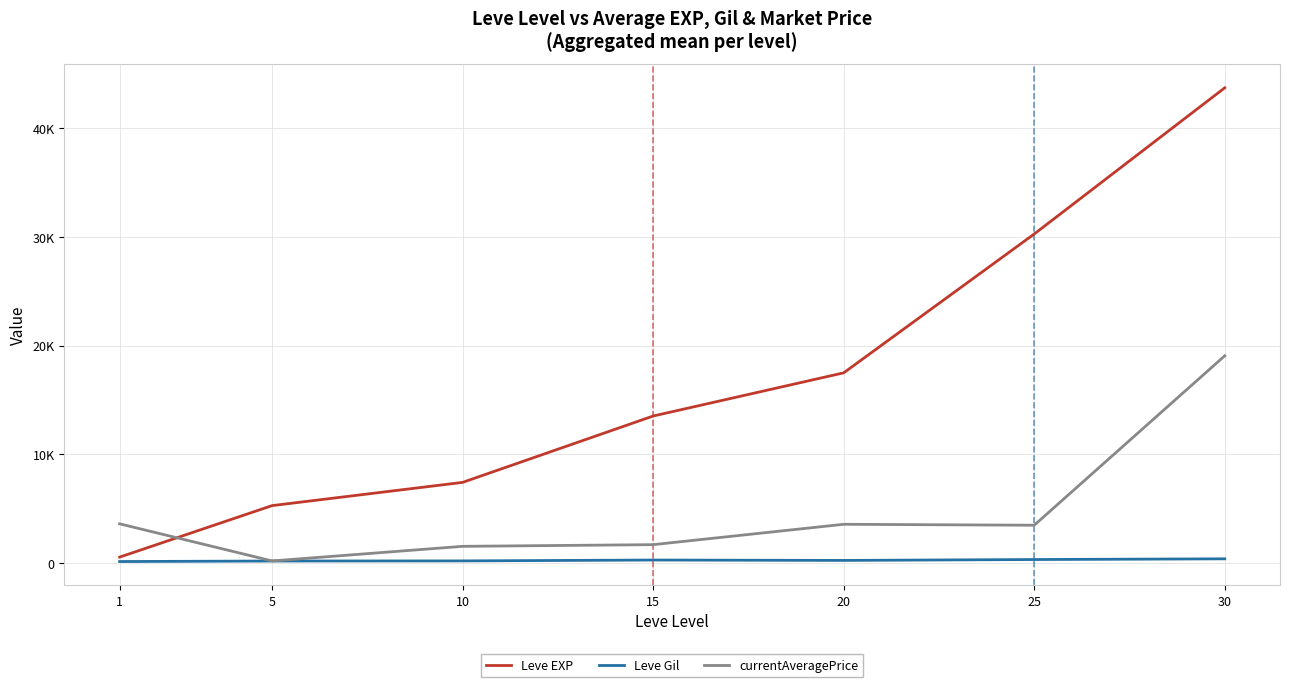

Does the chart have visible grid lines?

Yes